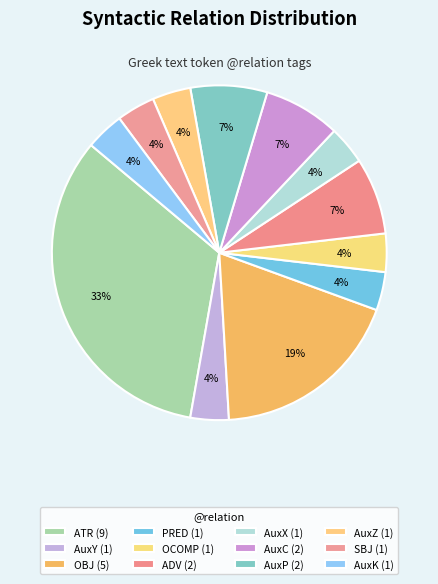

How many segments does this pie chart have?

12